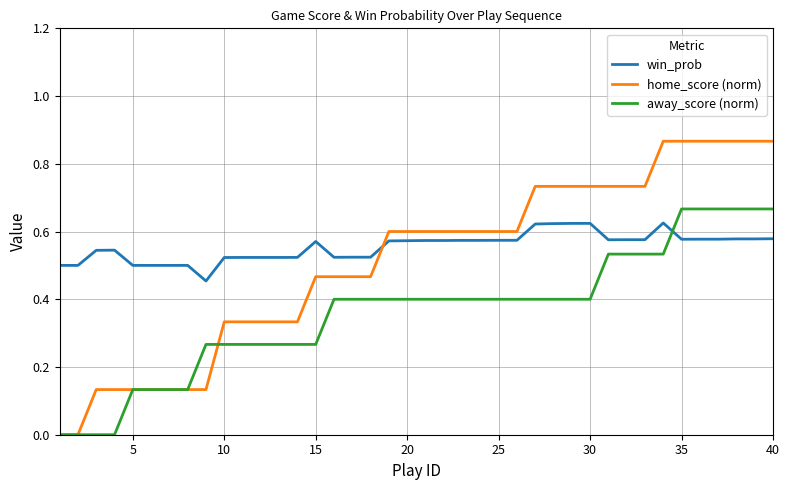

True or false: win_prob and home_score (norm) intersect in this chart.

True